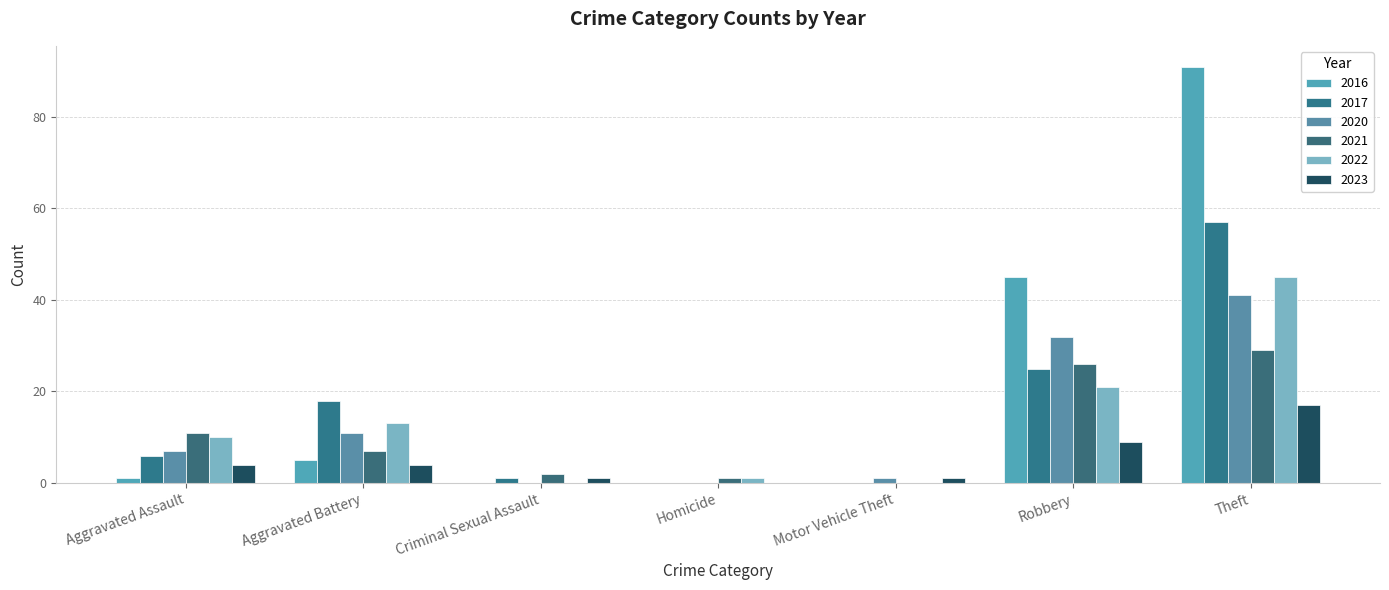

Is it true that 2021 equals 0 at Motor Vehicle Theft?

True